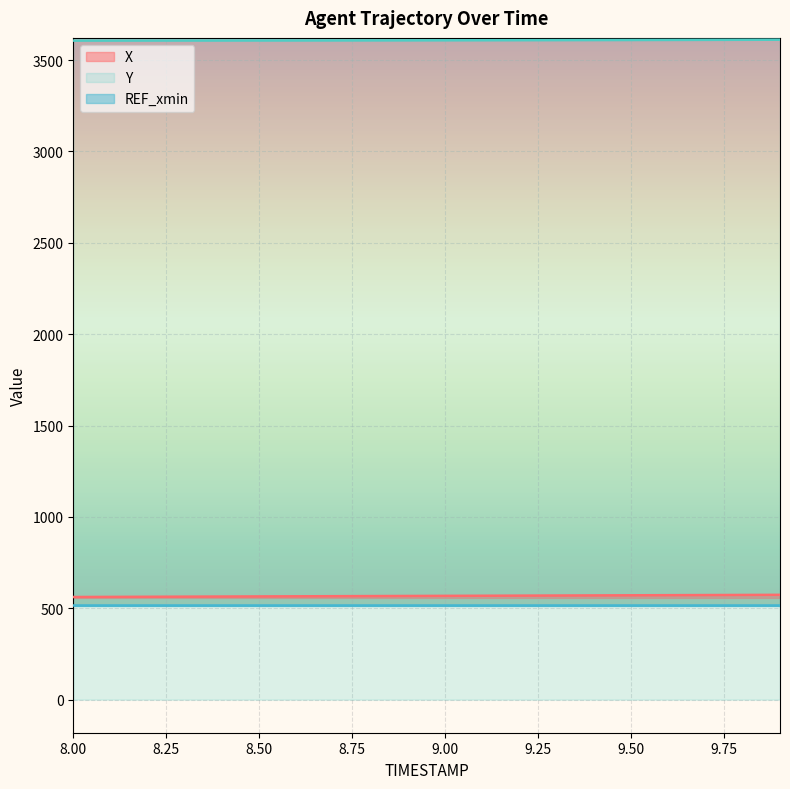

Is it true that Y equals 5835.4 at 8.8?

False